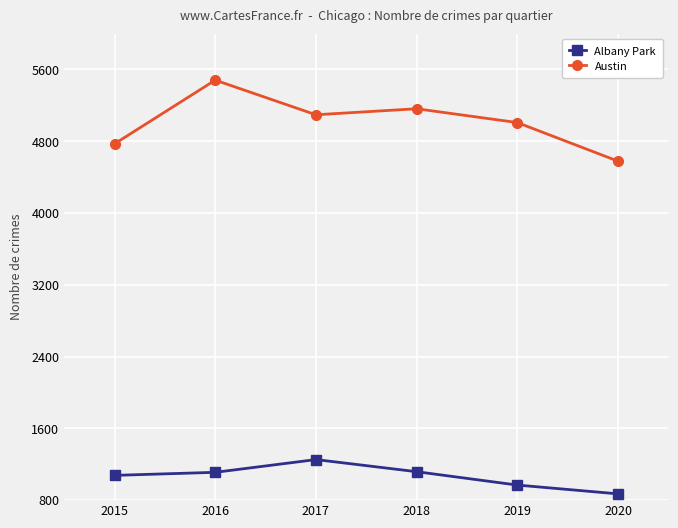

True or false: Albany Park and Austin cross at least once.

False